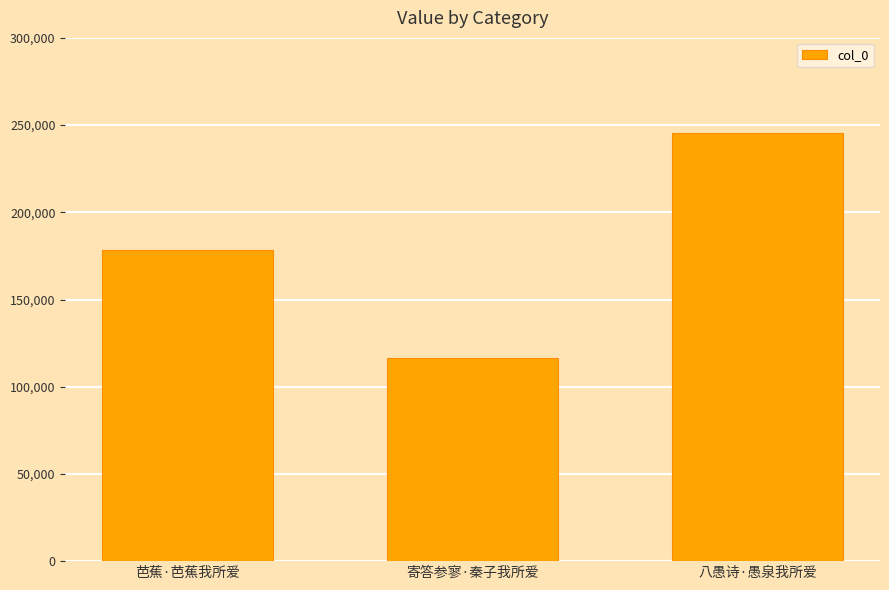

Reading right to left, extract all data points from this chart.

245387	116618	178459